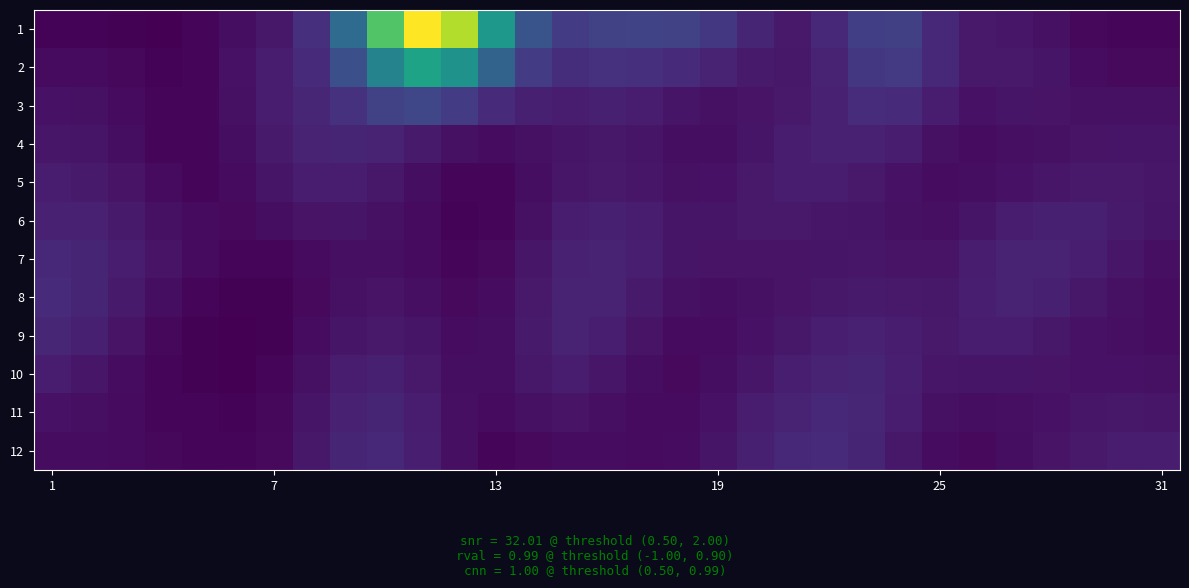

Which series has the widest spread of values?

1